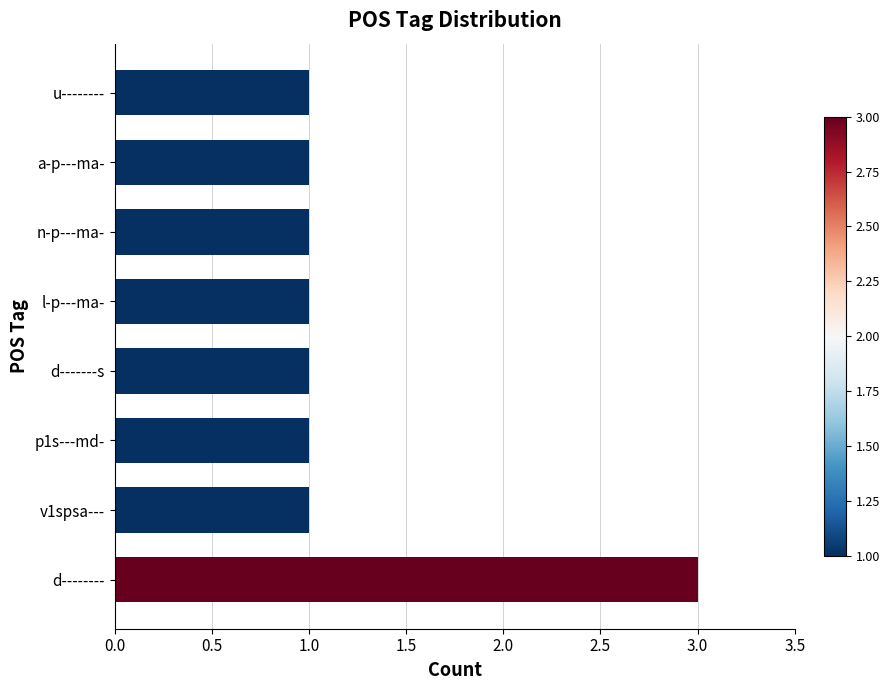

What is the minimum value shown in the chart?

1